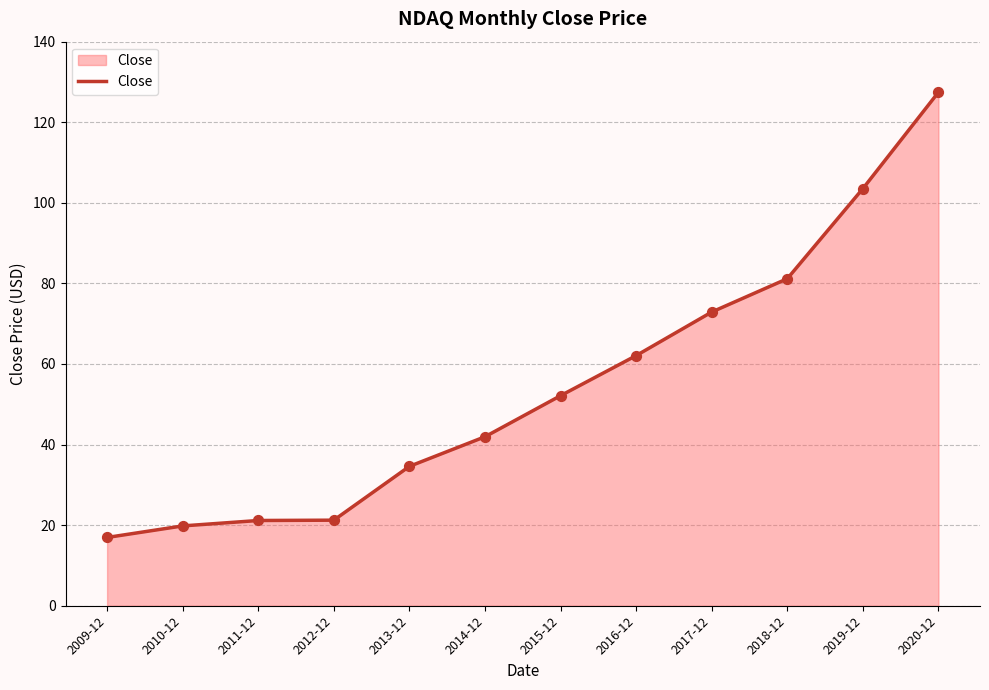

What is the change in value from 2011-12 to 2019-12?

+82.4